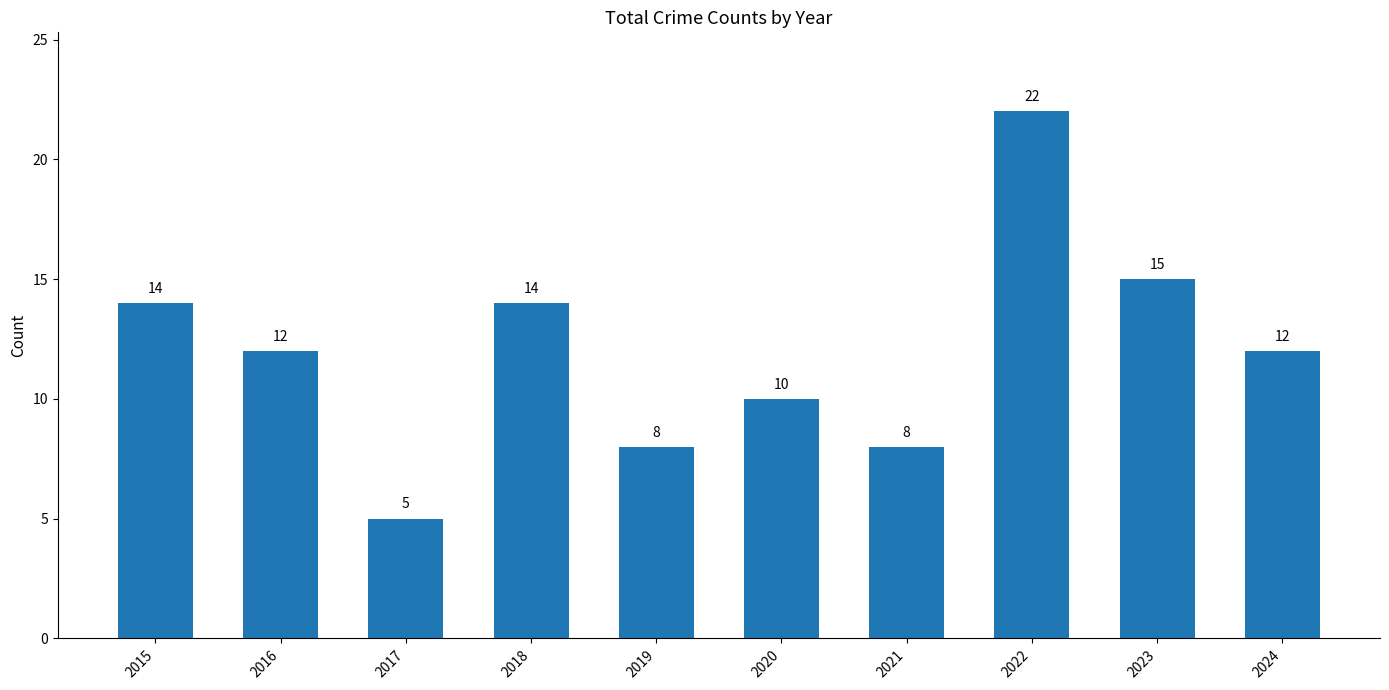

Count the number of categories in the chart.

10